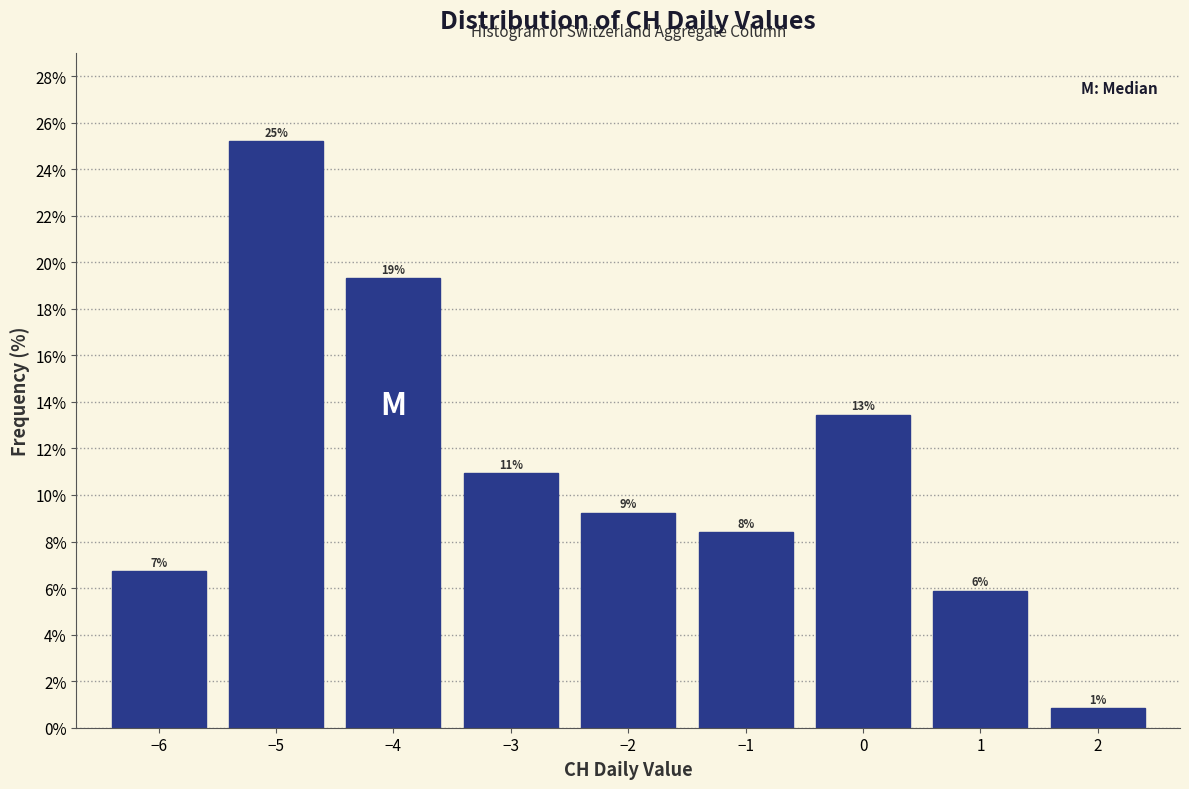

Are the bars horizontal?

No